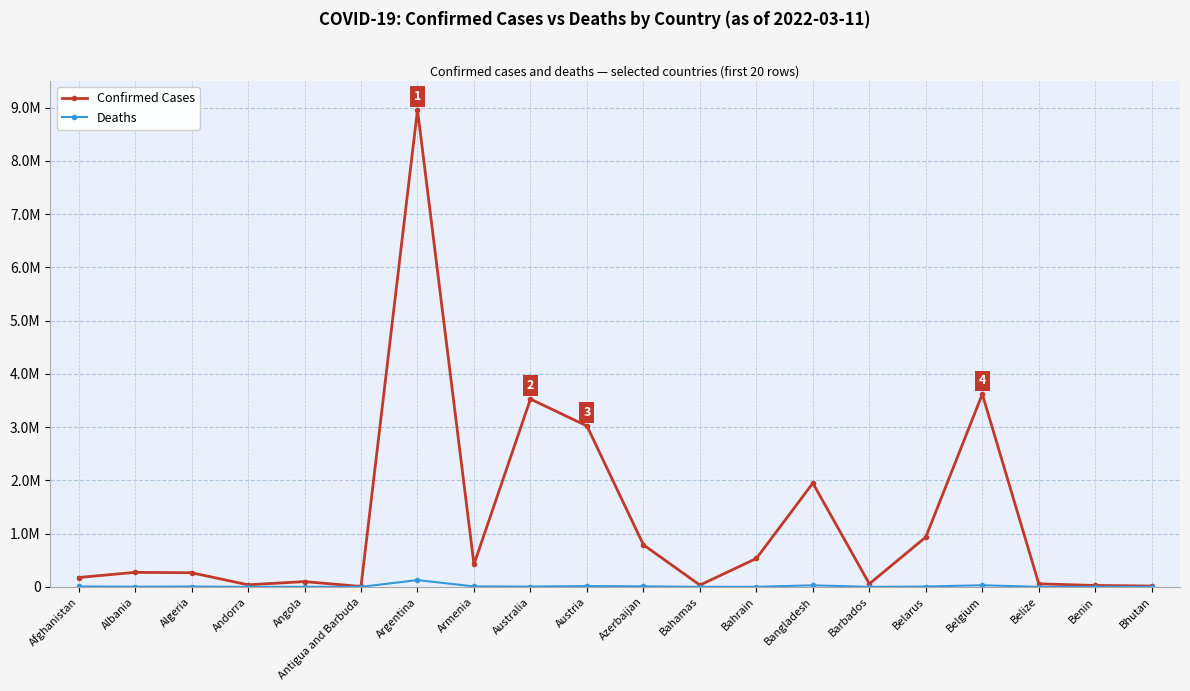

What is the maximum value for Deaths?

127009